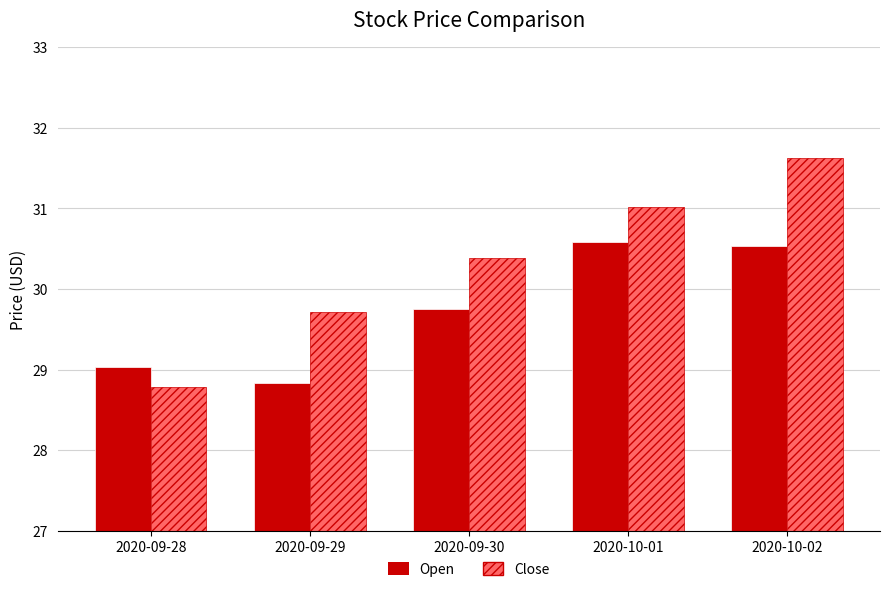

Where does the Open series first go above 29?

2020-09-28